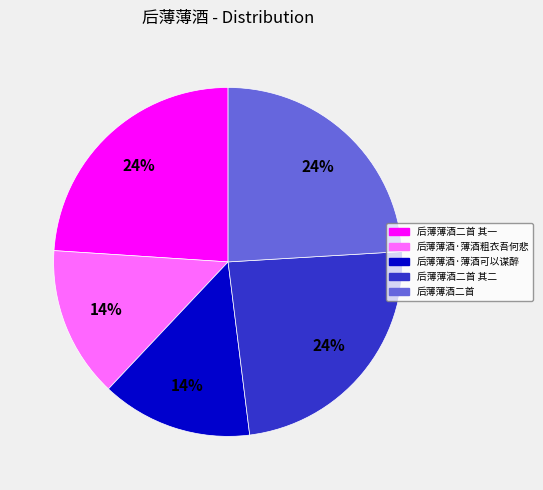

Does 后薄薄酒·薄酒粗衣吾何悲 account for over 50% of the chart?

No